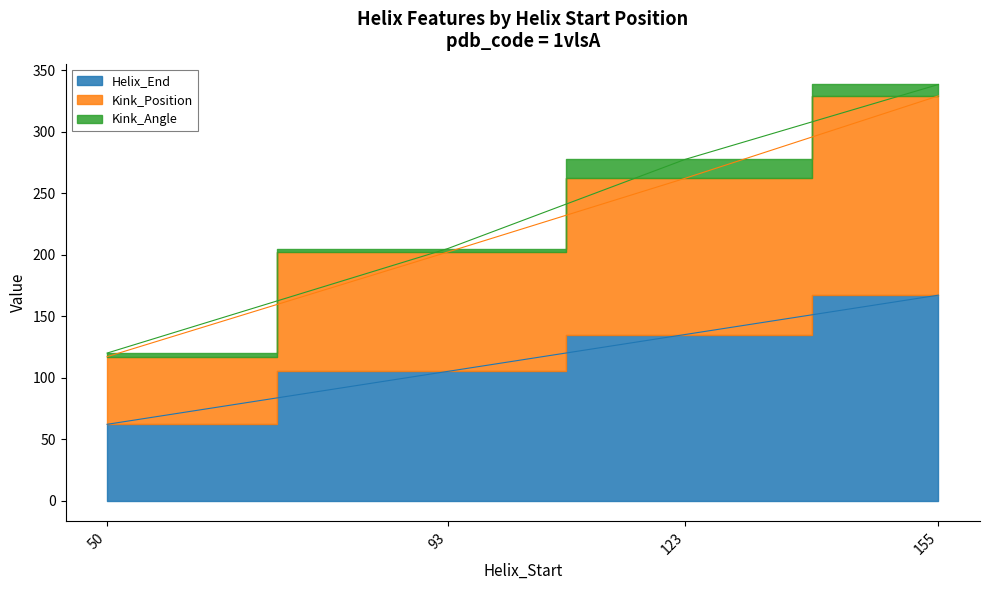

At which category is the sum across all series the highest?

155